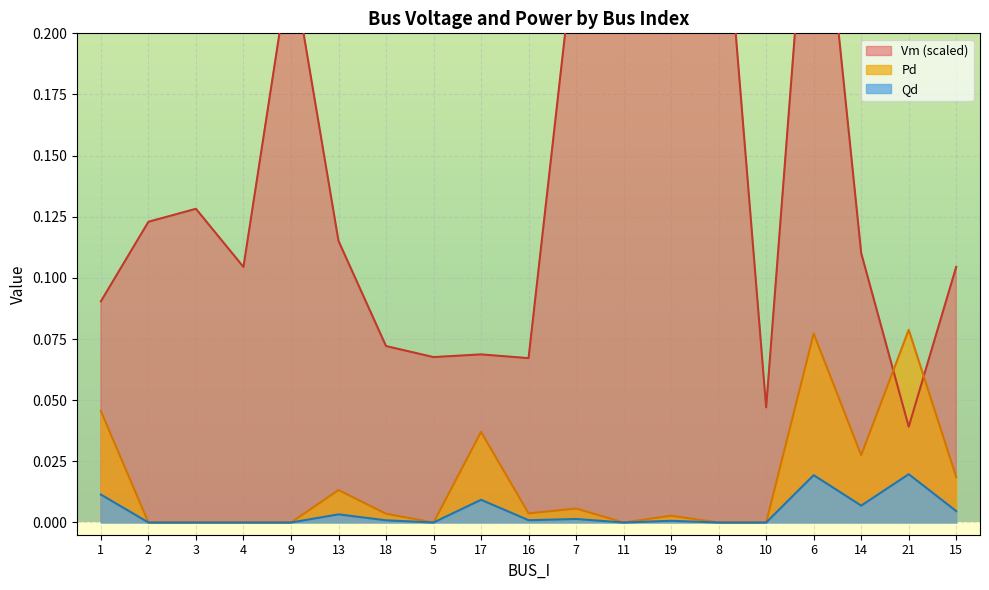

Where is Qd nearest to the value 0?

2